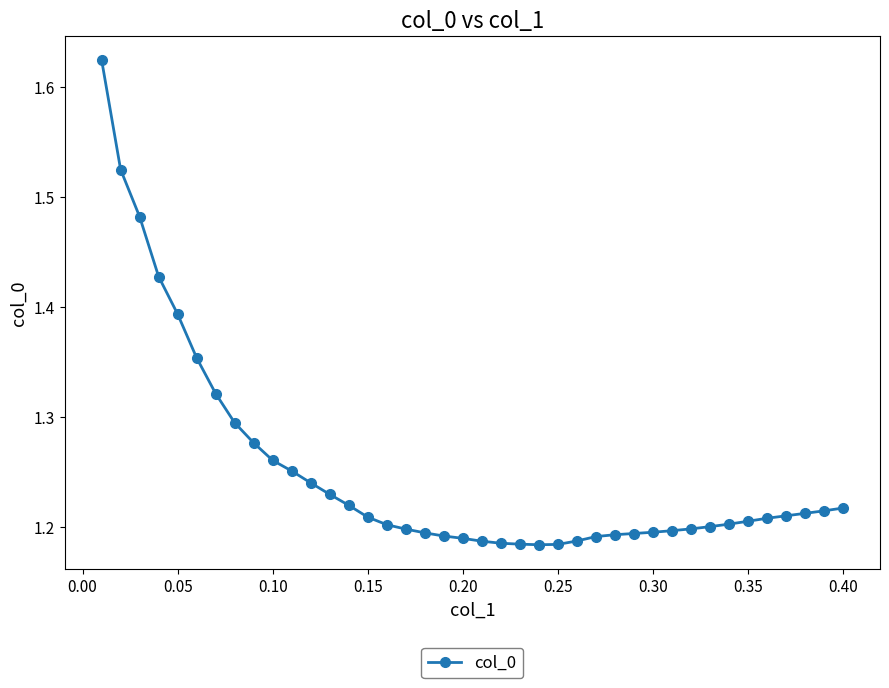

What is the difference between the second highest and second lowest values?

0.3